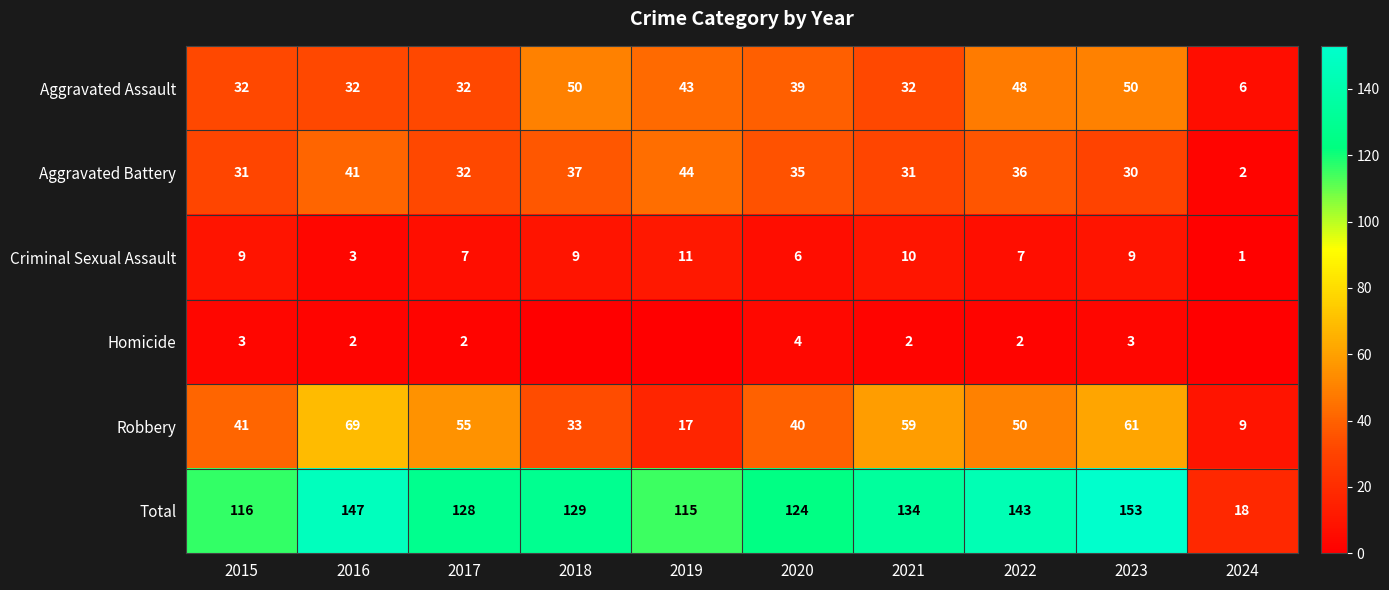

Rank the categories by Total value from lowest to highest.

2024, 2019, 2015, 2020, 2017, 2018, 2021, 2022, 2016, 2023